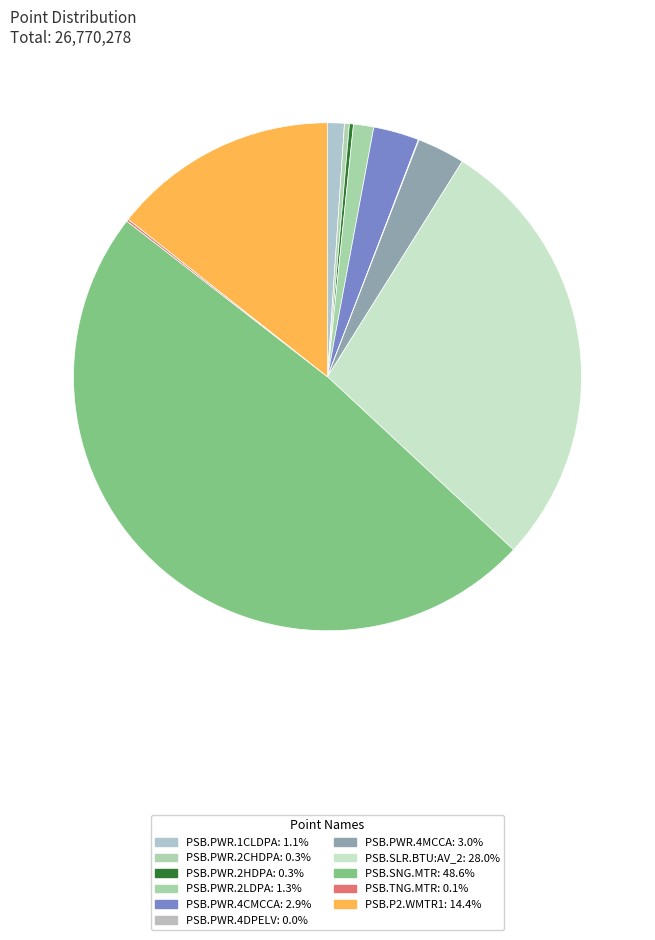

Count the number of slices in the pie.

11